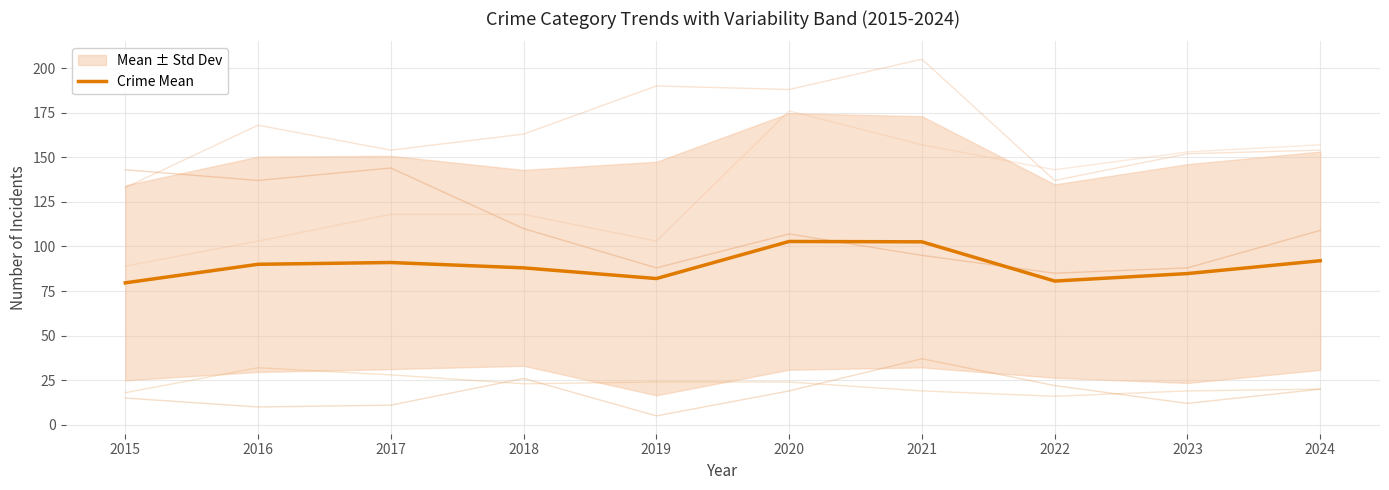

What is the change in value from 2018 to 2022?

-7.4